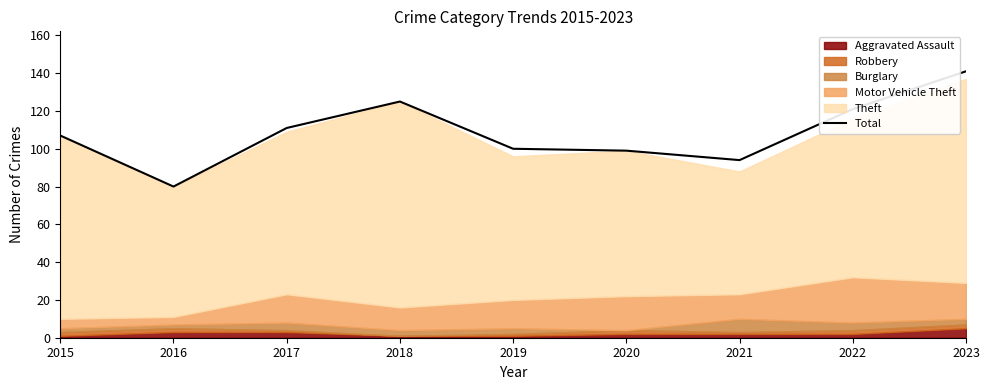

What is the change in value from 2016 to 2021?

+14